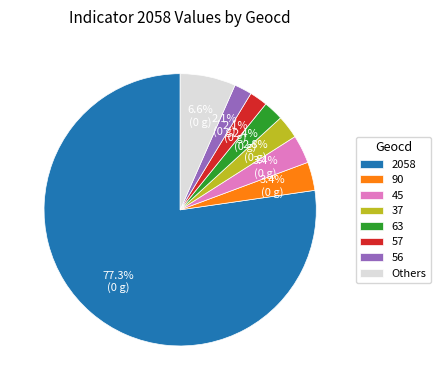

Between 90 and 37, which is larger?

90